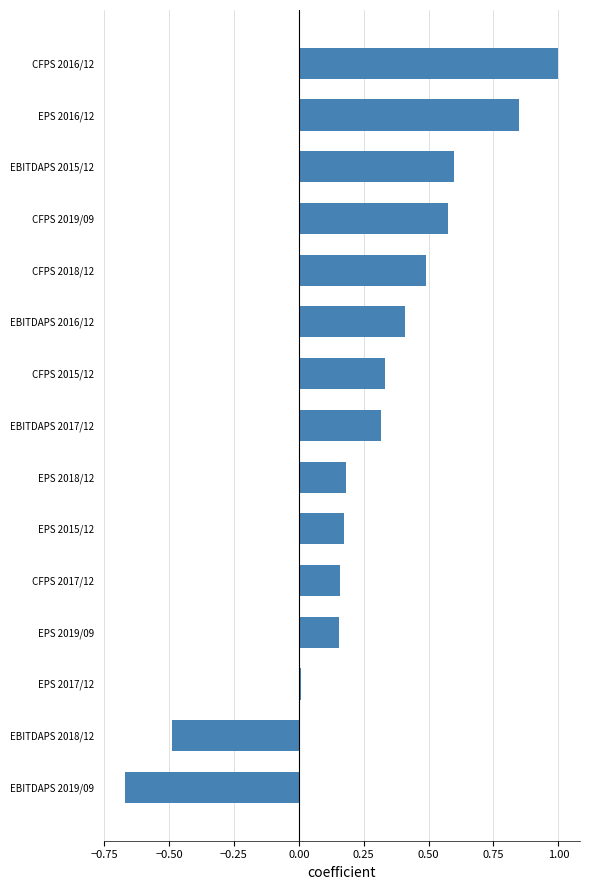

What is the maximum value shown in the chart?

1.0